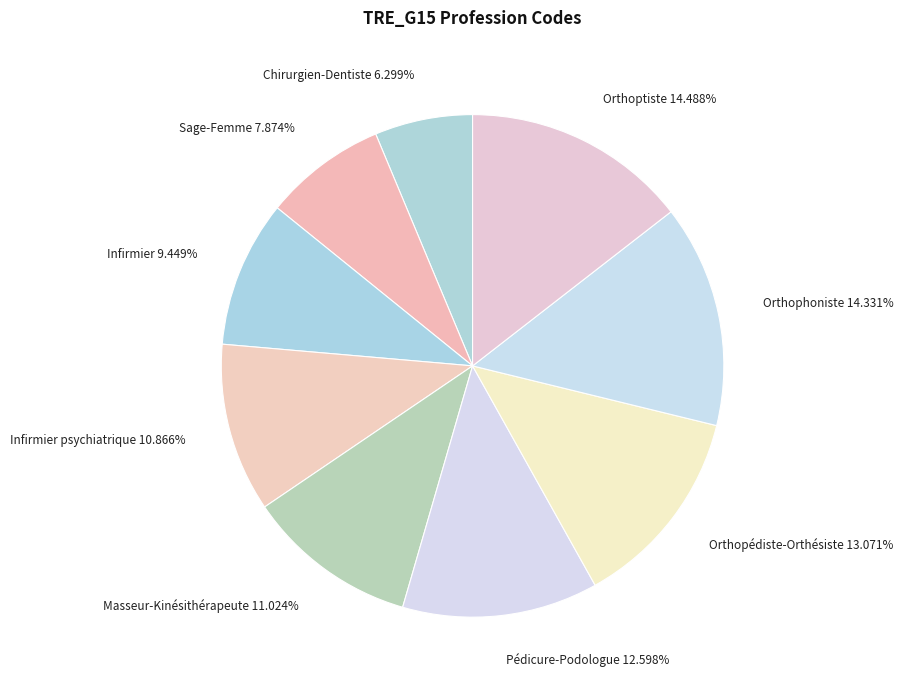

Is the sum of Infirmier 9.449% and Pédicure-Podologue 12.598% greater than half?

No